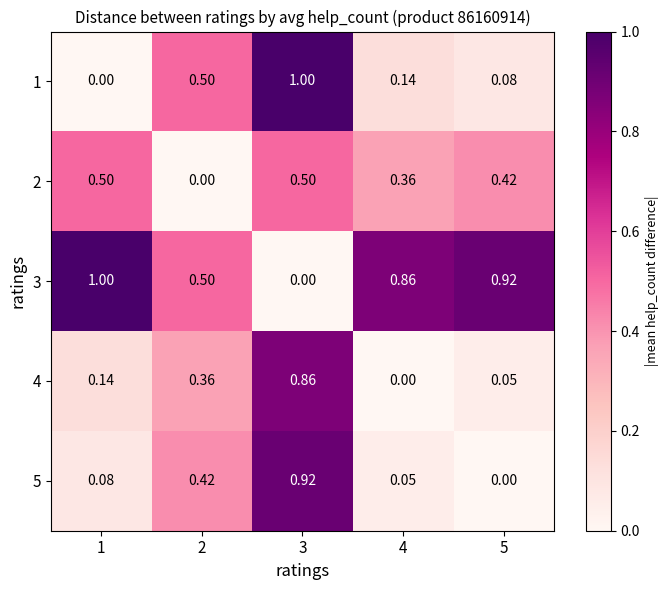

How many categories are shown in the chart?

5